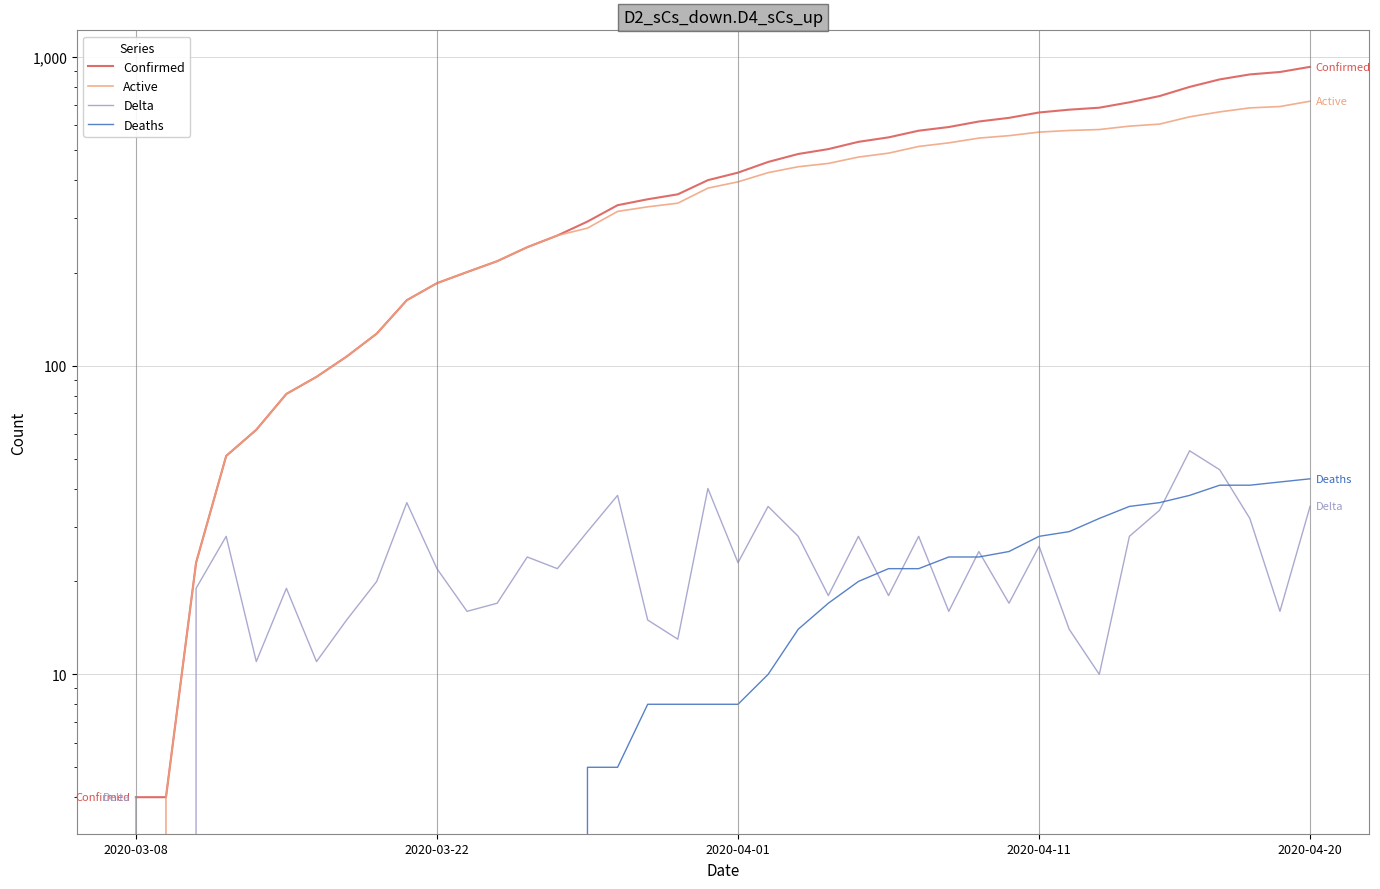

How many series are shown in this chart?

4